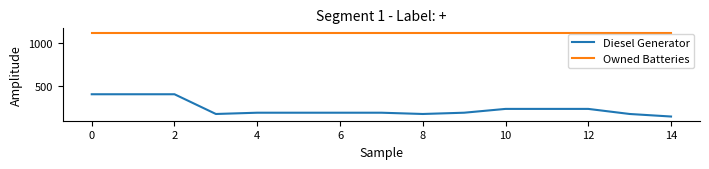

Which series has the largest total across all categories?

Owned Batteries